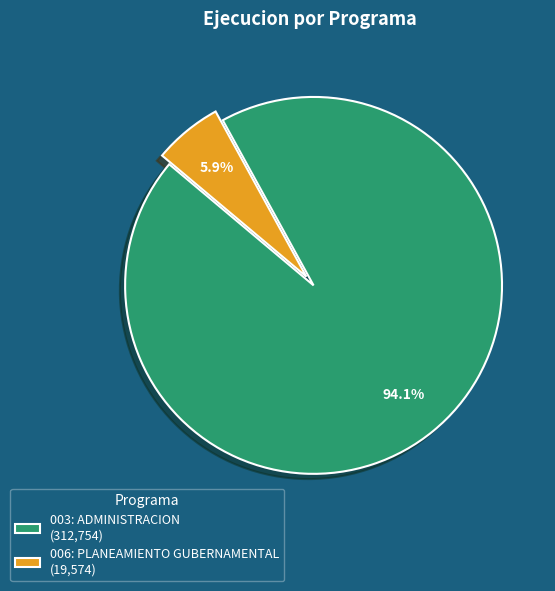

How many segments does this pie chart have?

2